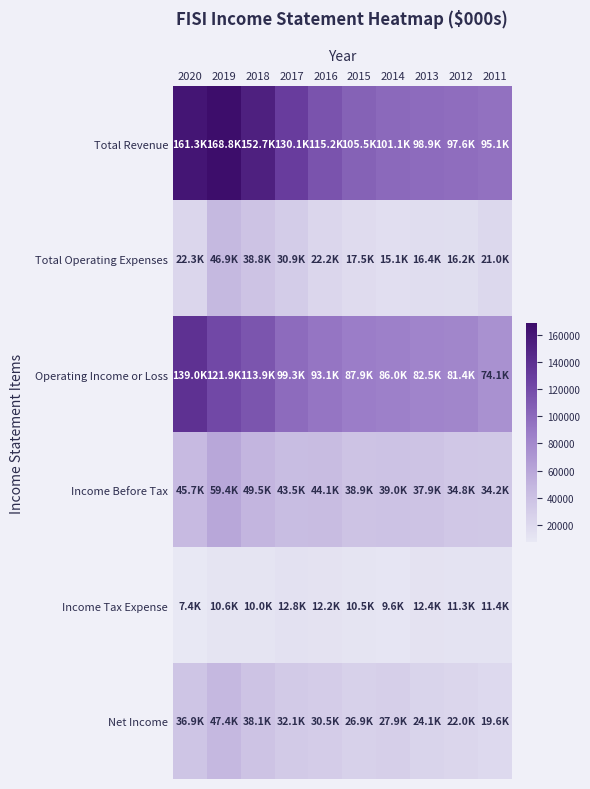

Reading left to right, list all the values displayed in this chart.

Total Revenue: 2020=161300	2019=168800	2018=152700	2017=130100	2016=115200	2015=105500	2014=101100	2013=98900	2012=97600	2011=95100
Total Operating Expenses: 2020=22300	2019=46900	2018=38800	2017=30900	2016=22200	2015=17500	2014=15100	2013=16400	2012=16200	2011=21000
Operating Income or Loss: 2020=139000	2019=121900	2018=113900	2017=99300	2016=93100	2015=87900	2014=86000	2013=82500	2012=81400	2011=74100
Income Before Tax: 2020=45700	2019=59400	2018=49500	2017=43500	2016=44100	2015=38900	2014=39000	2013=37900	2012=34800	2011=34200
Income Tax Expense: 2020=7400	2019=10600	2018=10000	2017=12800	2016=12200	2015=10500	2014=9600	2013=12400	2012=11300	2011=11400
Net Income: 2020=36900	2019=47400	2018=38100	2017=32100	2016=30500	2015=26900	2014=27900	2013=24100	2012=22000	2011=19600